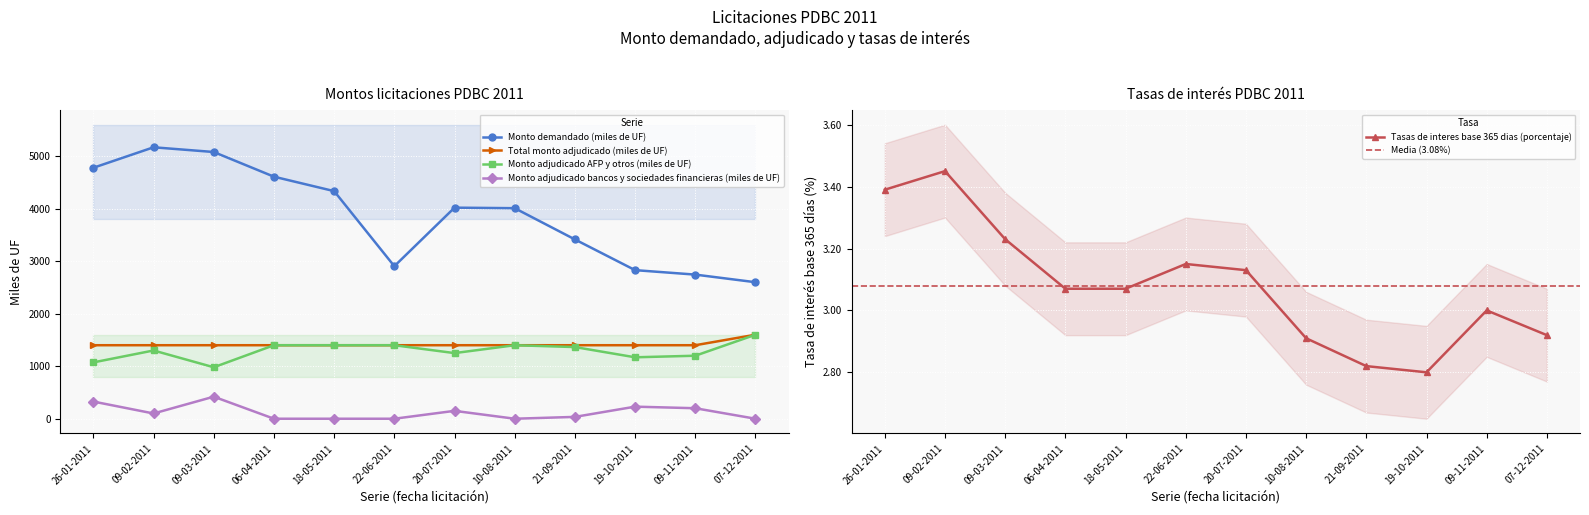

Reading left to right, extract all data points from this chart.

Monto demandado (miles de UF): 26-01-2011=4780.0	09-02-2011=5170.0	09-03-2011=5080.0	06-04-2011=4610.0	18-05-2011=4335.0	22-06-2011=2905.0	20-07-2011=4020.0	10-08-2011=4010.0	21-09-2011=3415.0	19-10-2011=2830.0	09-11-2011=2745.0	07-12-2011=2600.0
Total monto adjudicado (miles de UF): 26-01-2011=1400.0	09-02-2011=1400.0	09-03-2011=1400.0	06-04-2011=1400.0	18-05-2011=1400.0	22-06-2011=1400.0	20-07-2011=1400.0	10-08-2011=1400.0	21-09-2011=1400.0	19-10-2011=1400.0	09-11-2011=1400.0	07-12-2011=1600.0
Monto adjudicado AFP y otros (miles de UF): 26-01-2011=1073.0	09-02-2011=1300.0	09-03-2011=980.0	06-04-2011=1400.0	18-05-2011=1400.0	22-06-2011=1400.0	20-07-2011=1250.0	10-08-2011=1400.0	21-09-2011=1365.0	19-10-2011=1170.0	09-11-2011=1200.0	07-12-2011=1600.0
Monto adjudicado bancos y sociedades financieras (miles de UF): 26-01-2011=327.0	09-02-2011=100.0	09-03-2011=420.0	06-04-2011=0.0	18-05-2011=0.0	22-06-2011=0.0	20-07-2011=150.0	10-08-2011=0.0	21-09-2011=35.0	19-10-2011=230.0	09-11-2011=200.0	07-12-2011=0.0
Tasas de interes base 365 dias (porcentaje): 26-01-2011=3.4	09-02-2011=3.5	09-03-2011=3.2	06-04-2011=3.1	18-05-2011=3.1	22-06-2011=3.1	20-07-2011=3.1	10-08-2011=2.9	21-09-2011=2.8	19-10-2011=2.8	09-11-2011=3.0	07-12-2011=2.9